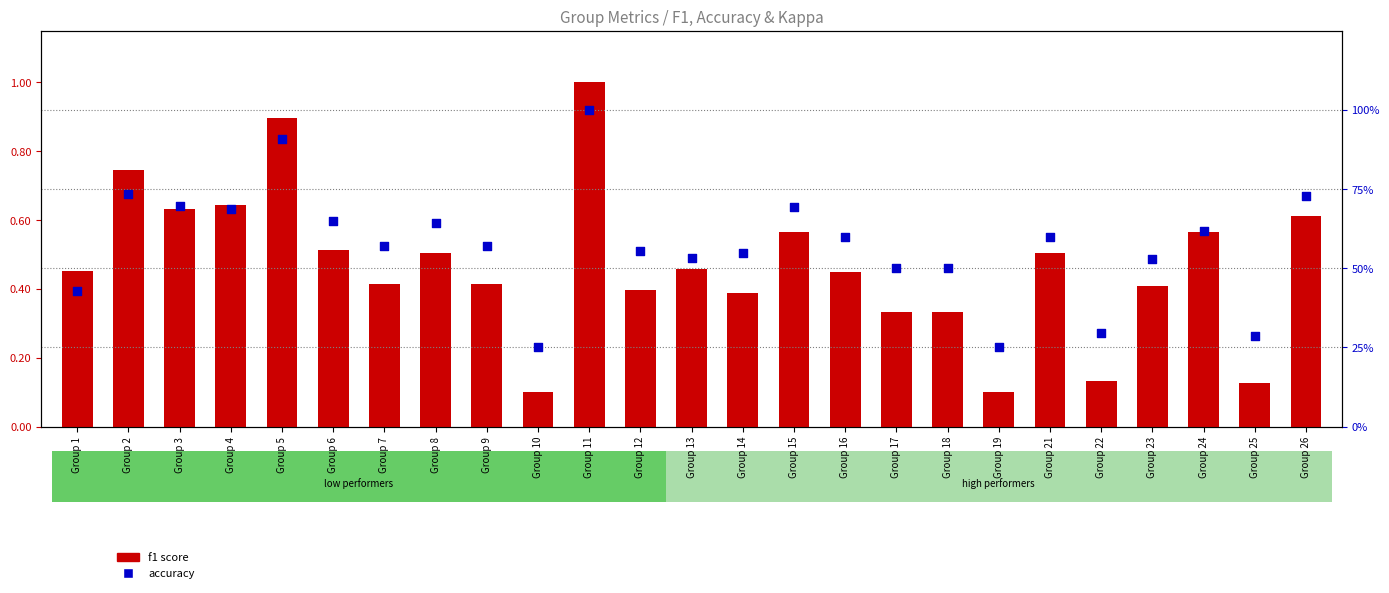

At which category is the sum across all series the highest?

Group 11